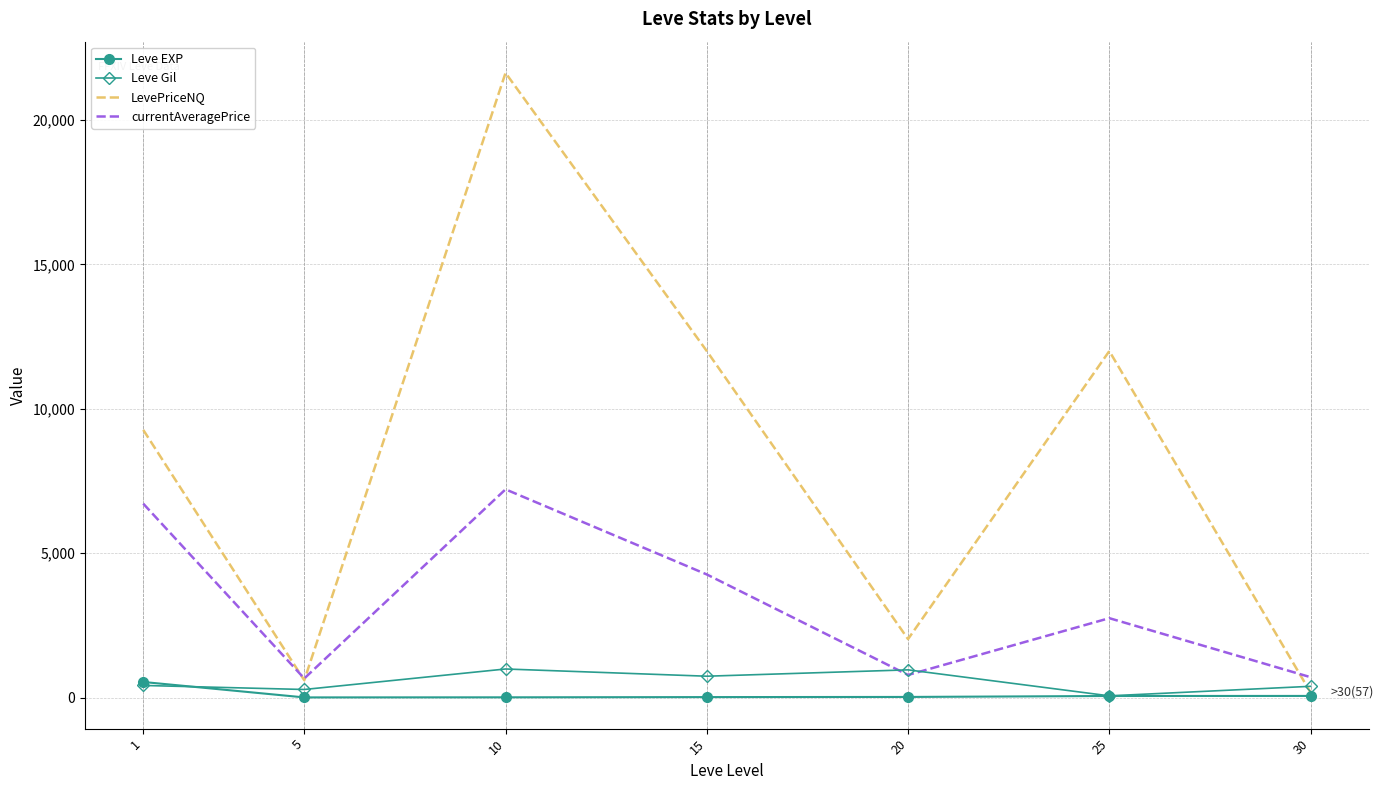

What is the average value of the LevePriceNQ series?

8243